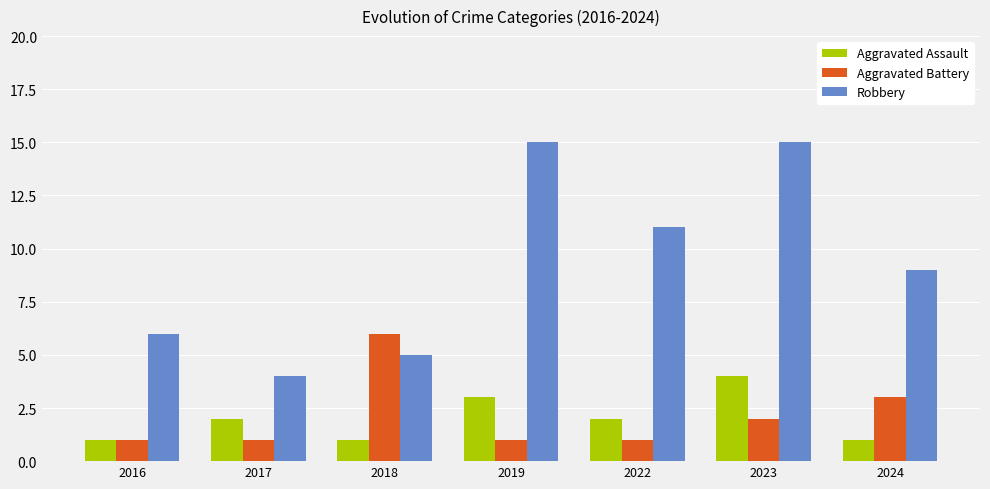

Which series has the largest range (max minus min)?

Robbery